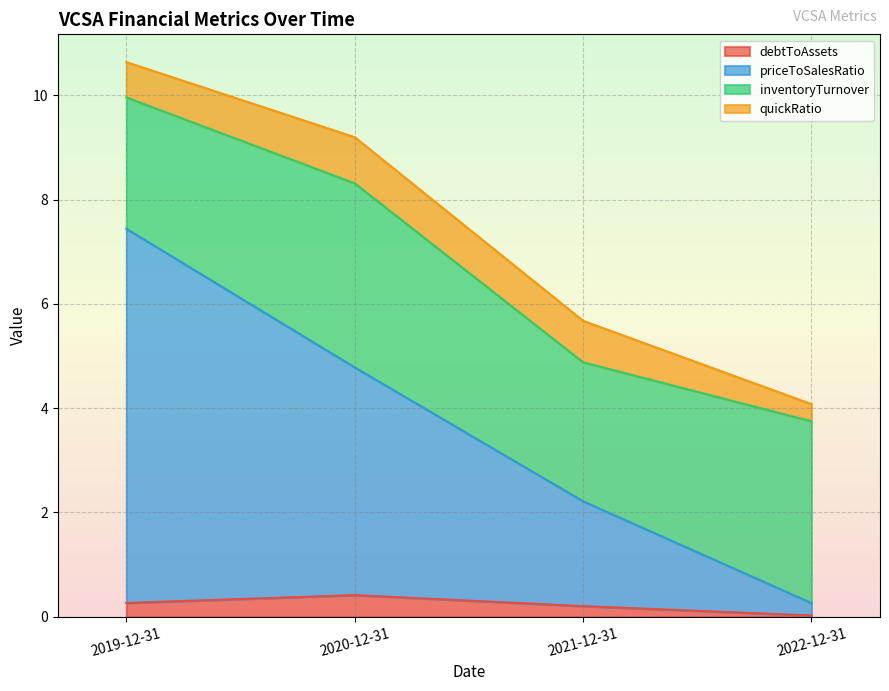

Count the number of categories in the chart.

4